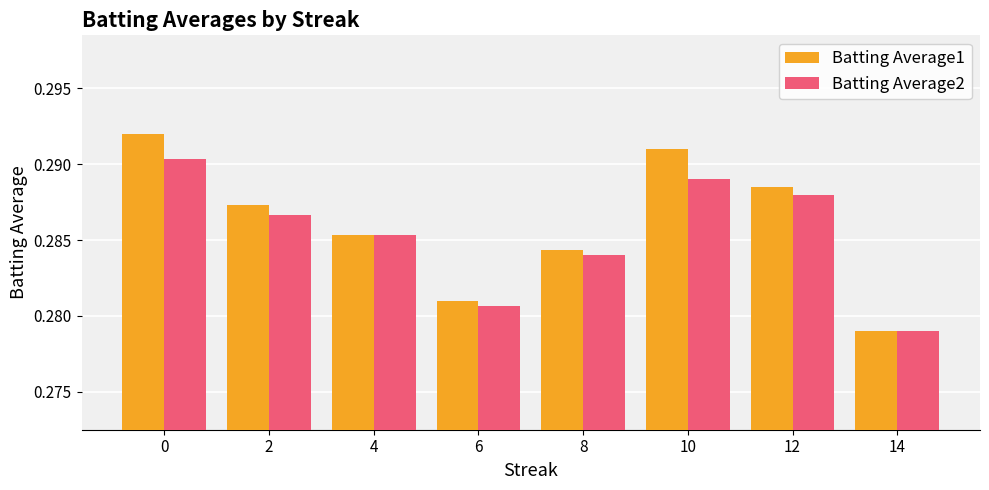

List the labels in order of Batting Average2 value, largest first.

0, 10, 12, 2, 4, 8, 6, 14